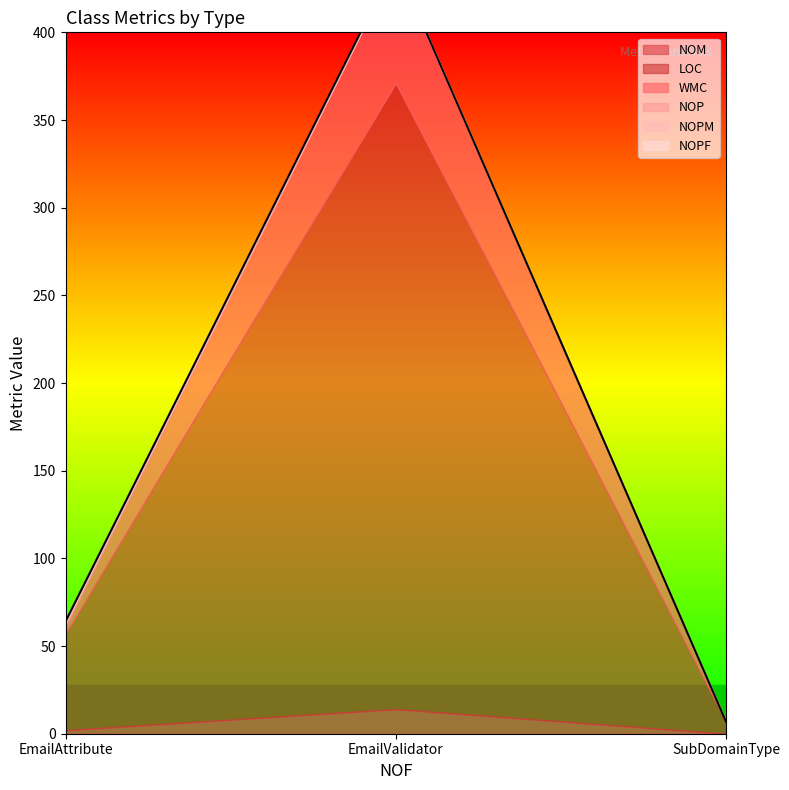

The NOP series shows 0 at SubDomainType. True or false?

True